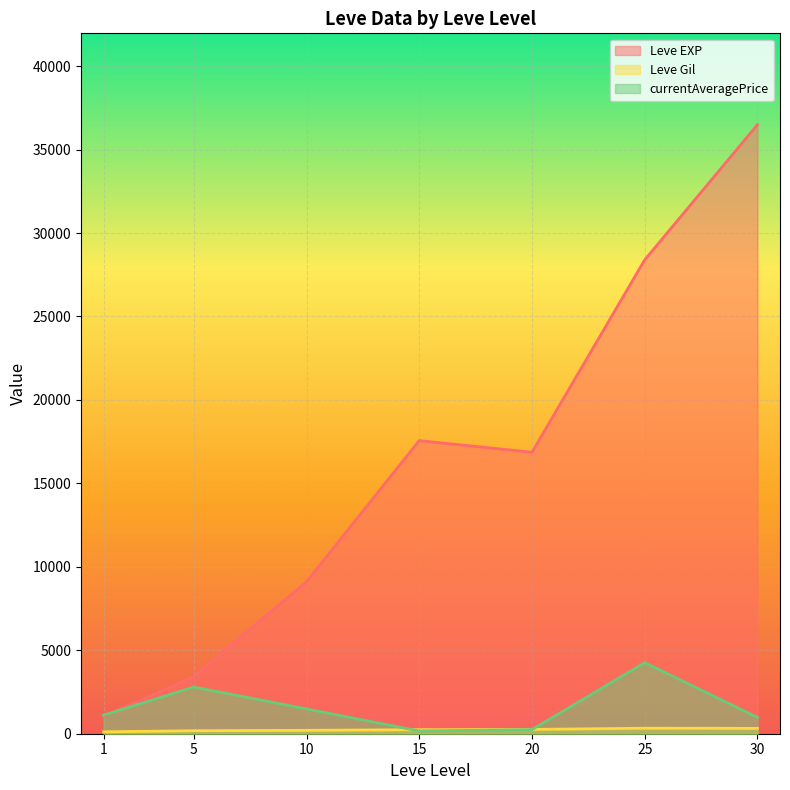

Read the Leve EXP value at 1.

1048.0